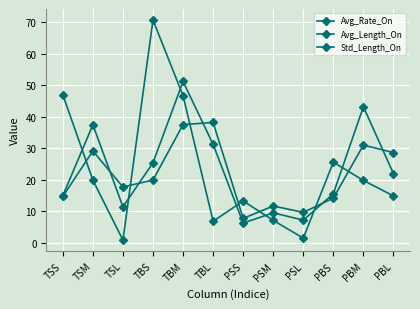

Rank the series at TSL from lowest to highest value.

Avg_Rate_On, Std_Length_On, Avg_Length_On